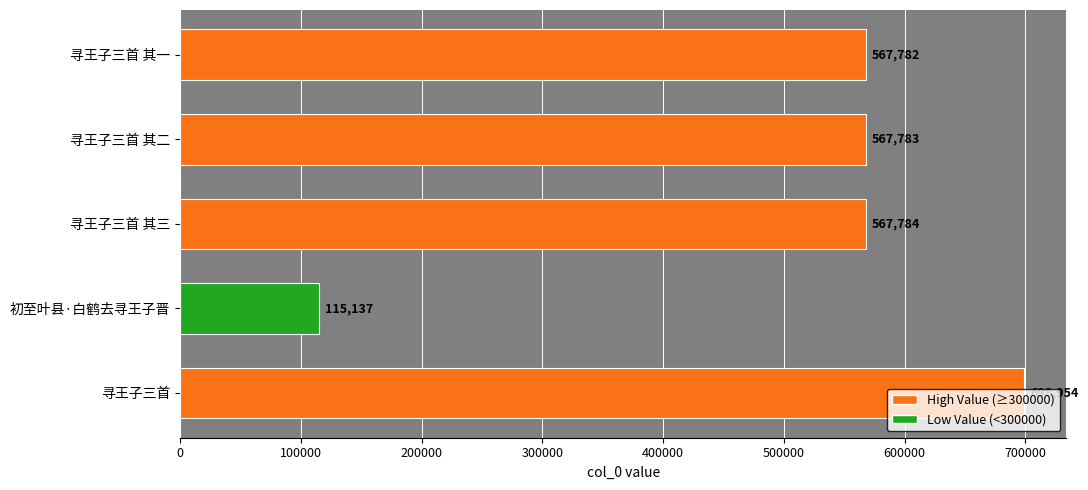

What is the ratio of the value at 寻王子三首 to the value at 寻王子三首 其三?

1.2